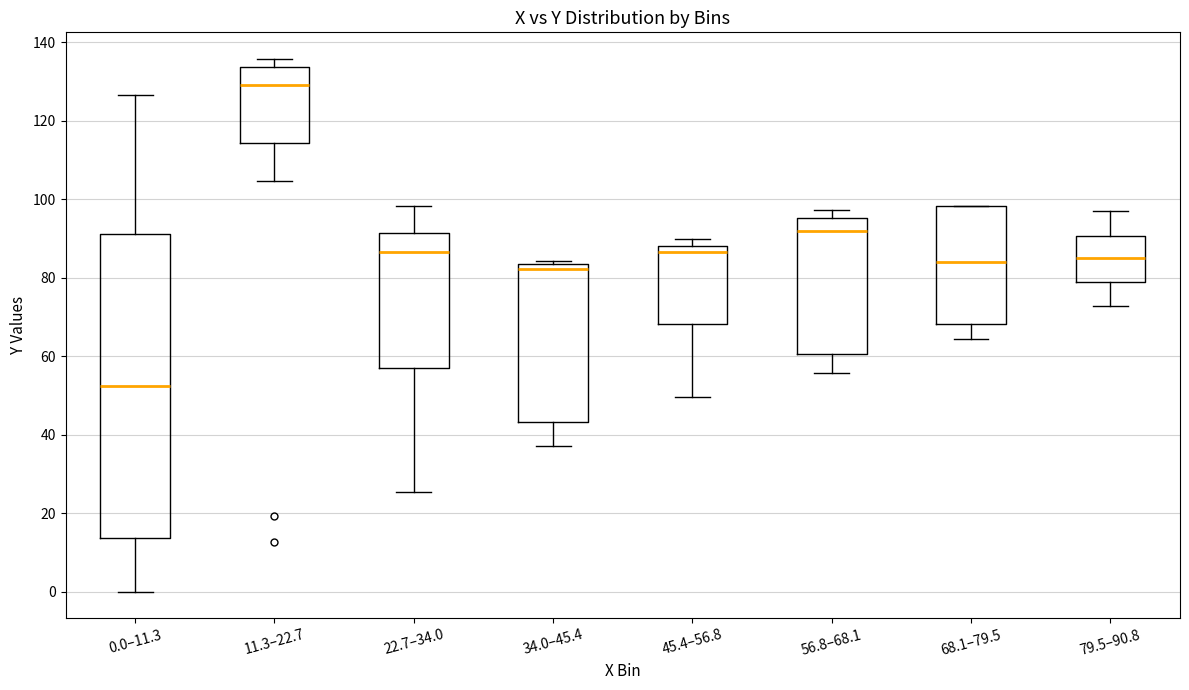

Reading left to right, read every box against the y-axis: the position of its median line, the range the box covers, and the ends of its whiskers. The values are not printed on the chart, so give them approximately, as read against the axis.

0.0–11.3: median 52, box 14 to 92, whiskers 0 to 126
11.3–22.7: median 130, box 114 to 134, whiskers 104 to 136
22.7–34.0: median 86, box 58 to 92, whiskers 26 to 98
34.0–45.4: median 82, box 44 to 84, whiskers 38 to 84 (just above the box's upper edge)
45.4–56.8: median 86, box 68 to 88, whiskers 50 to 90
56.8–68.1: median 92, box 60 to 96, whiskers 56 to 98
68.1–79.5: median 84, box 68 to 98, whiskers 64 to 98
79.5–90.8: median 86, box 80 to 90, whiskers 72 to 98